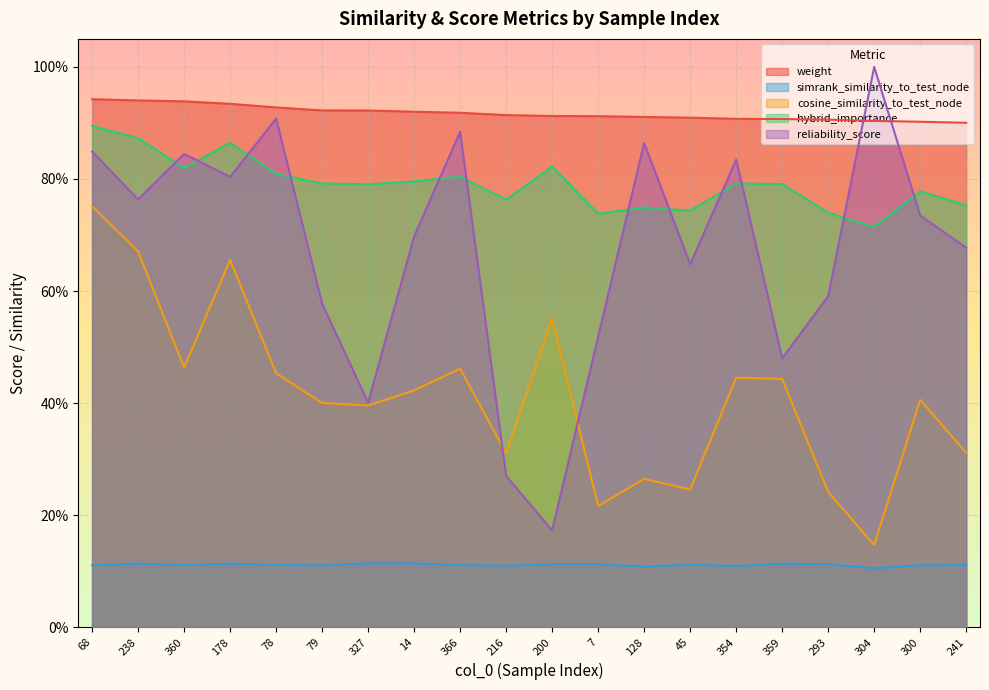

In reliability_score, how many points are higher than both neighbors (excluding endpoints)?

6